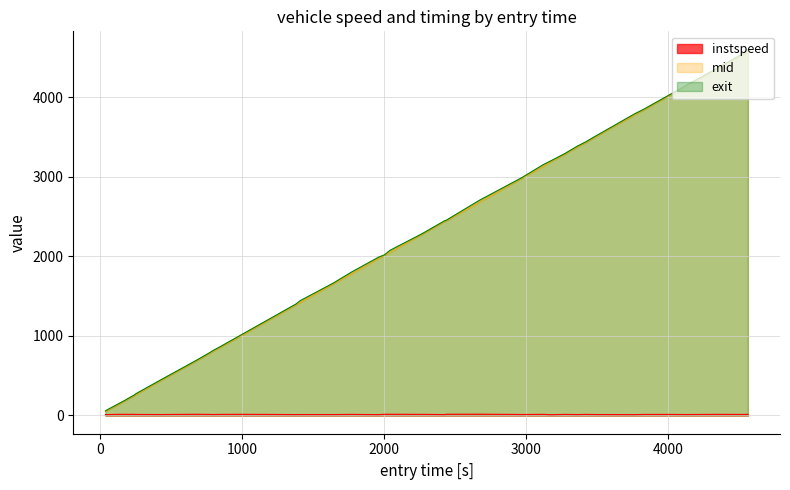

What is the greatest value displayed?

4595.7